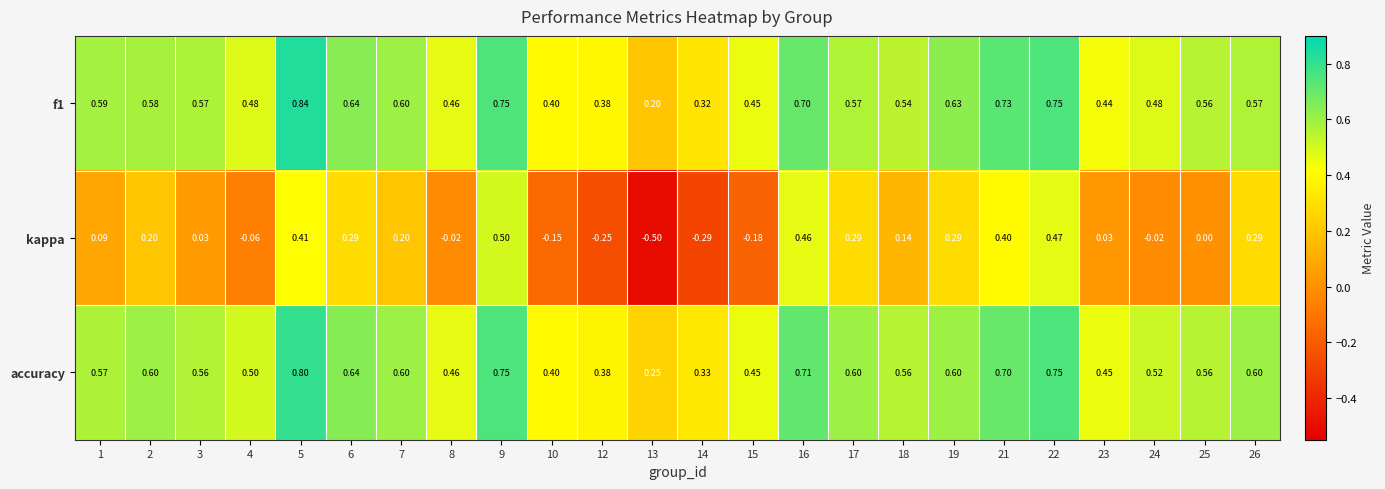

Which series has the largest total across all categories?

accuracy